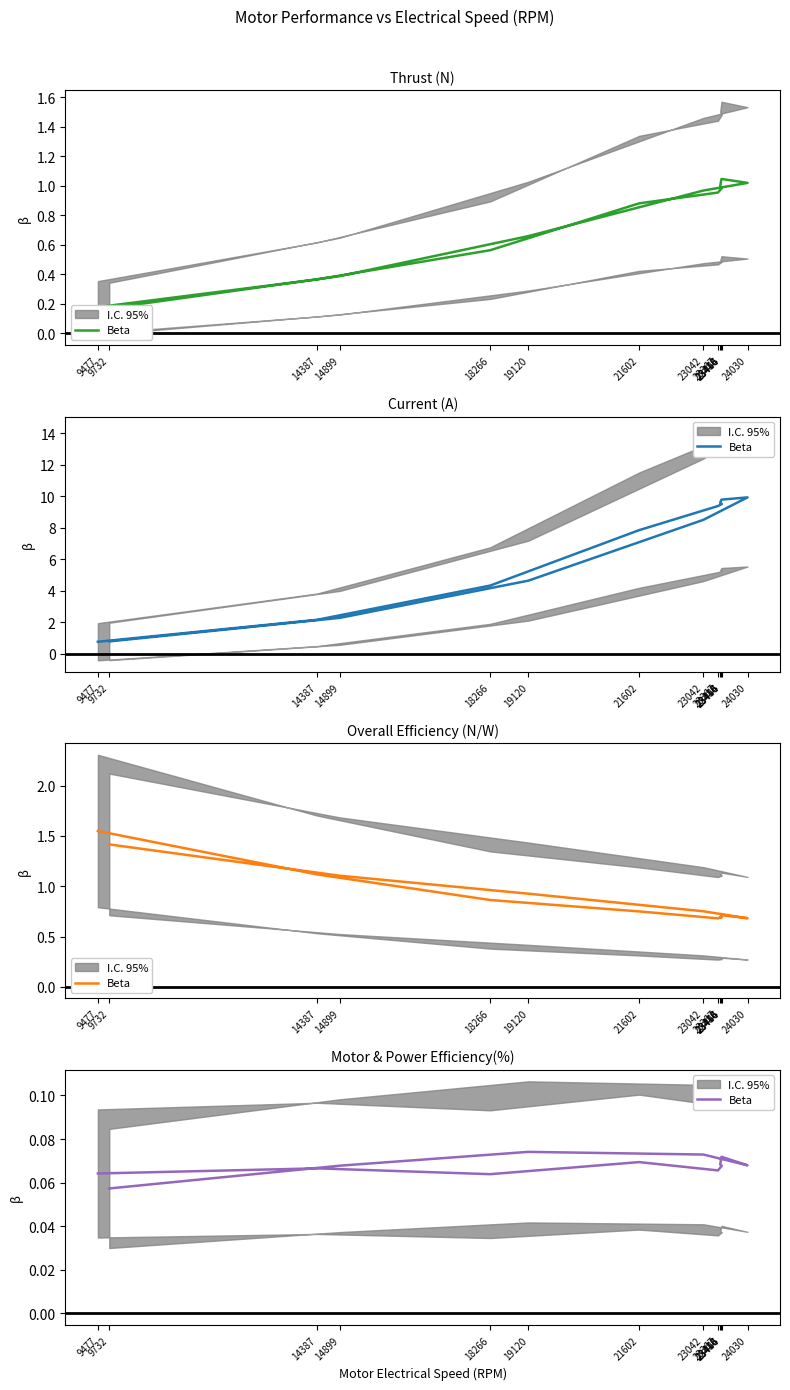

Does the chart display data point markers on the line(s)?

No